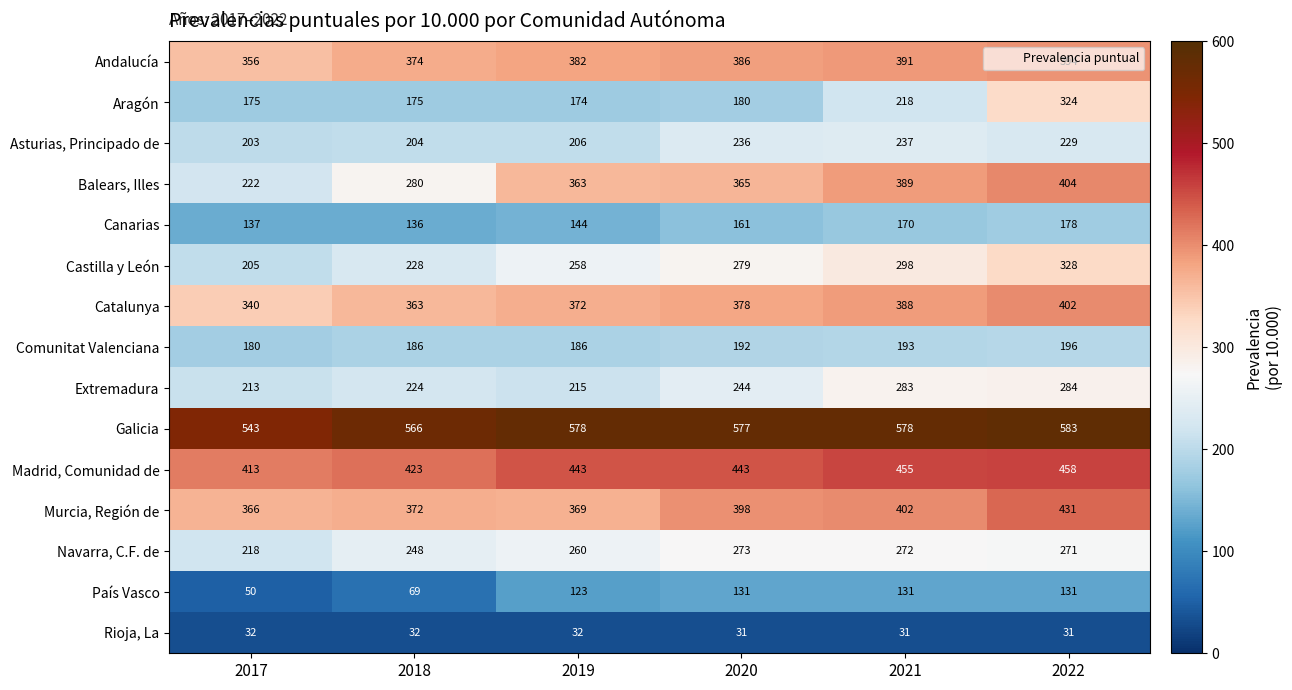

Which series has the largest total across all categories?

Galicia